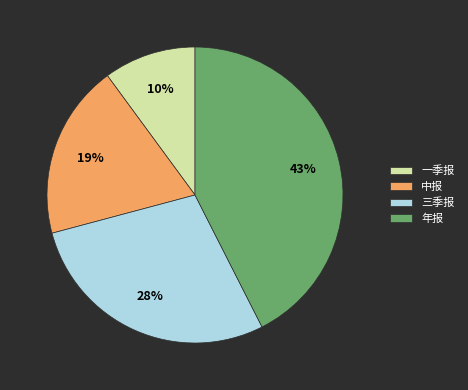

Rank the categories by value from lowest to highest.

一季报, 中报, 三季报, 年报